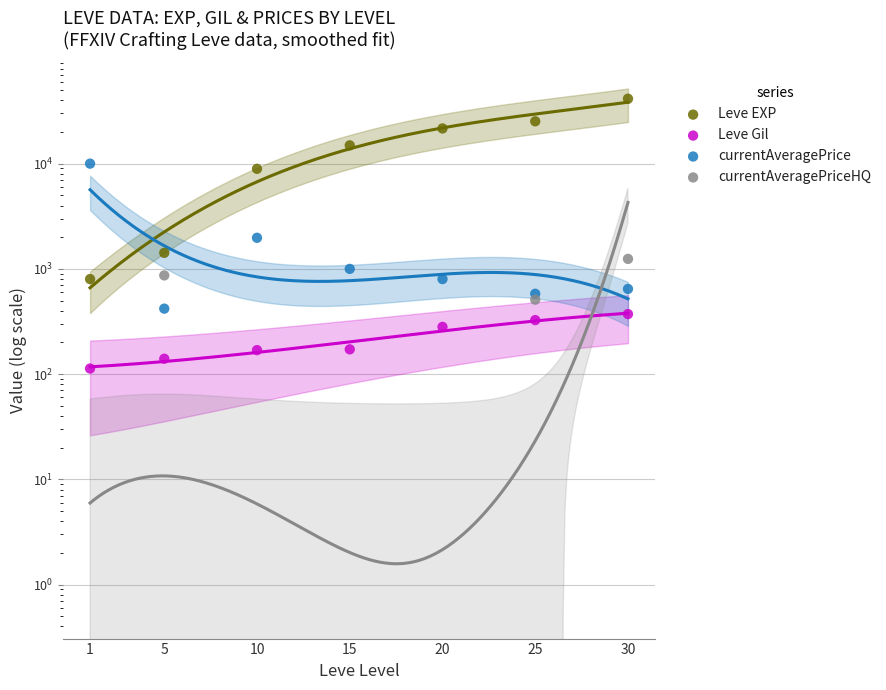

Which series reaches the minimum Y coordinate?

currentAveragePriceHQ